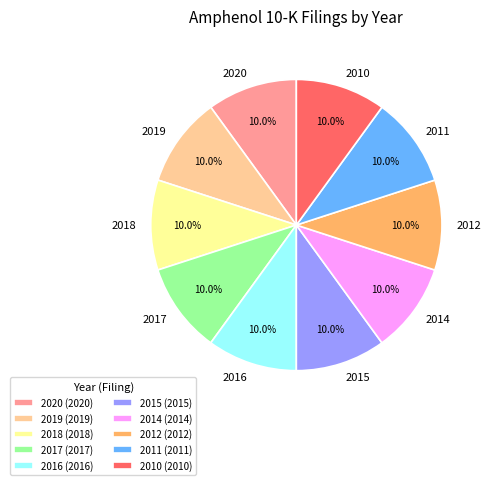

What percentage is NOT represented by 2015?

90.0%